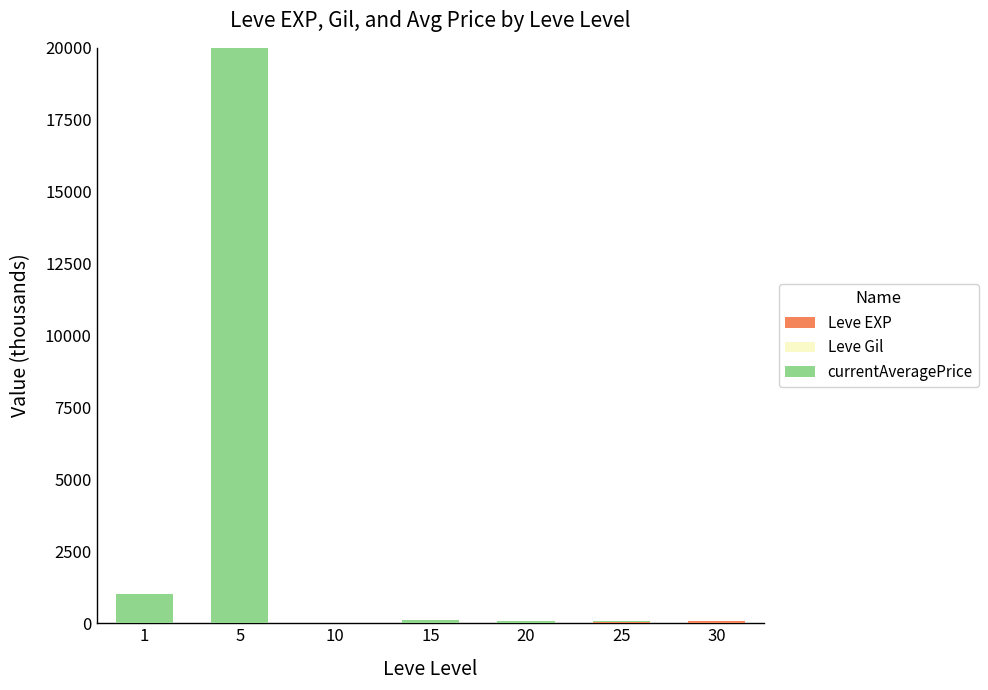

Which series has the largest total across all categories?

currentAveragePrice